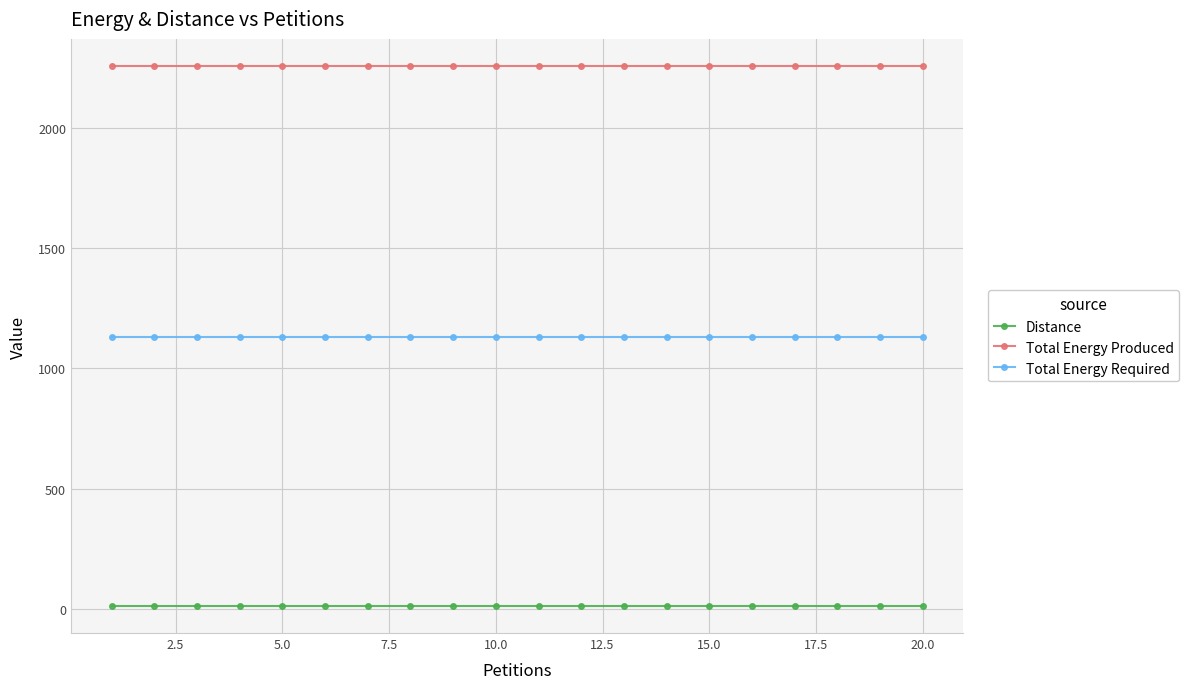

What is the minimum value for Total Energy Produced?

2256